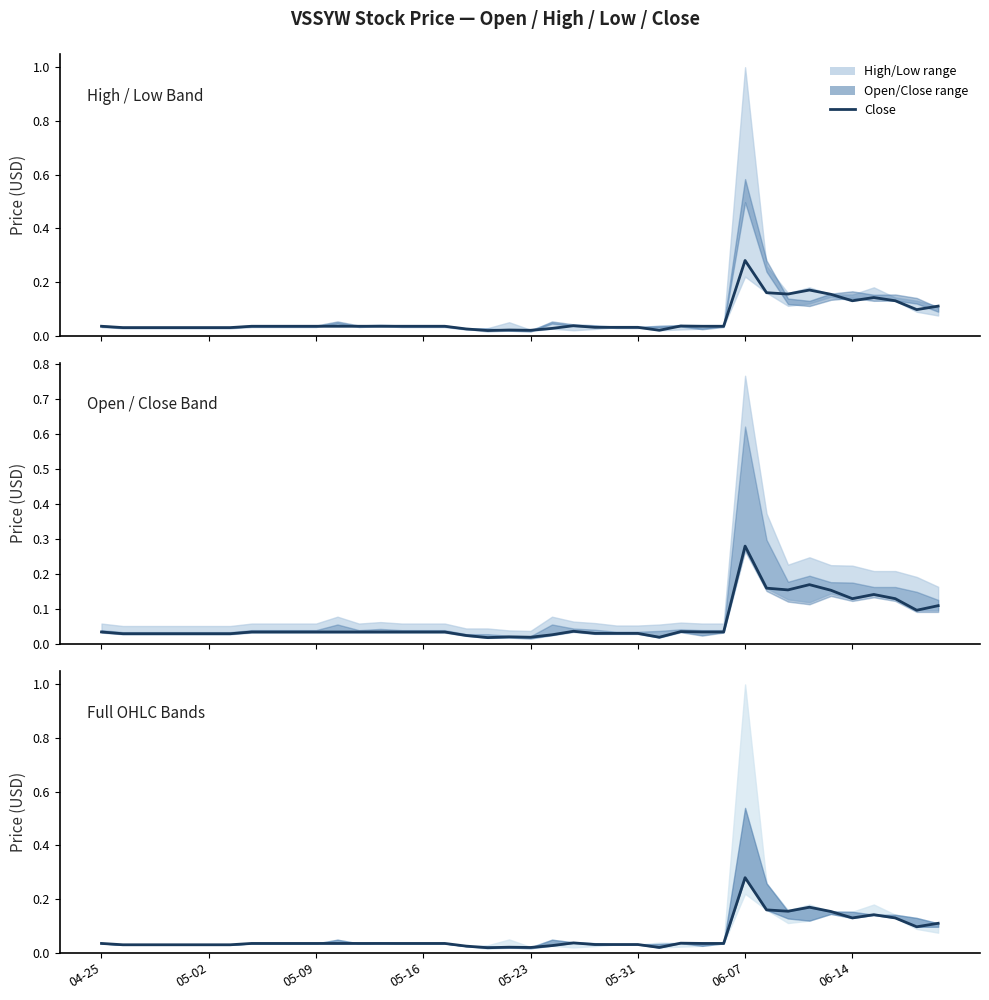

Where is the data nearest to the value 0?

18